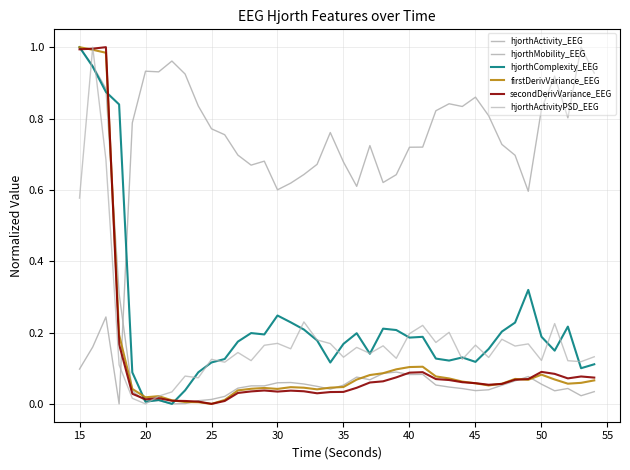

How many lines are shown in the chart?

6